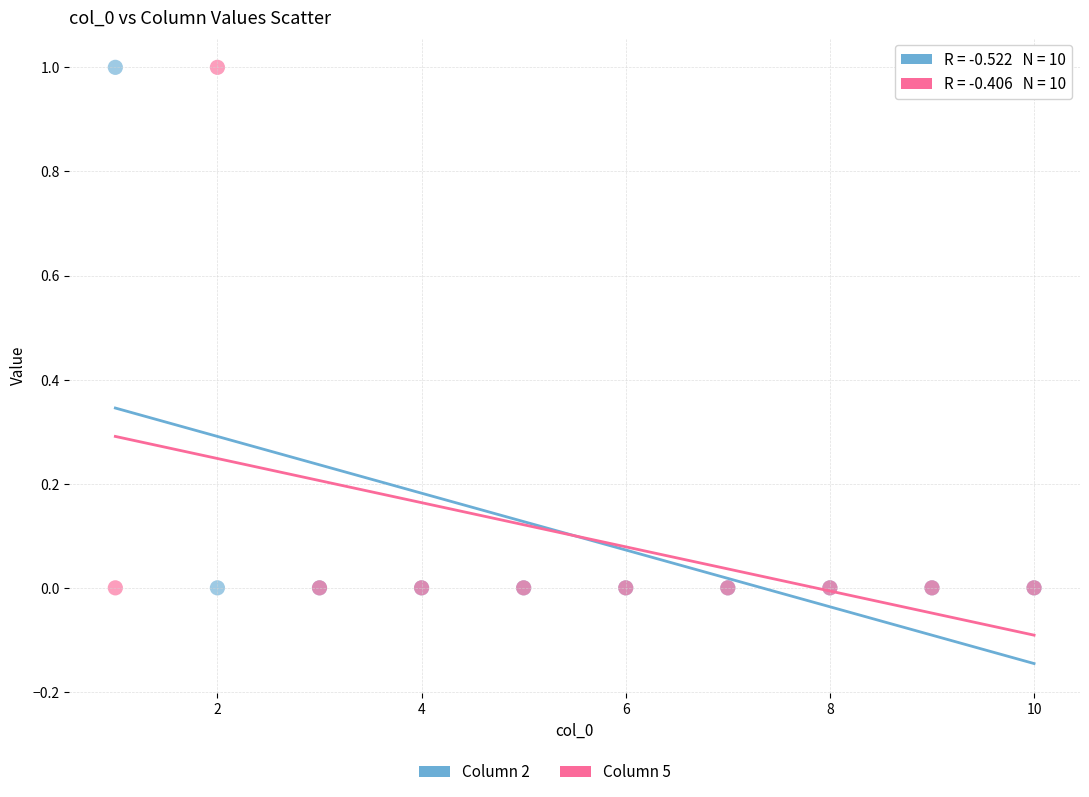

What is the X range (max minus min) for the scatter plot?

9